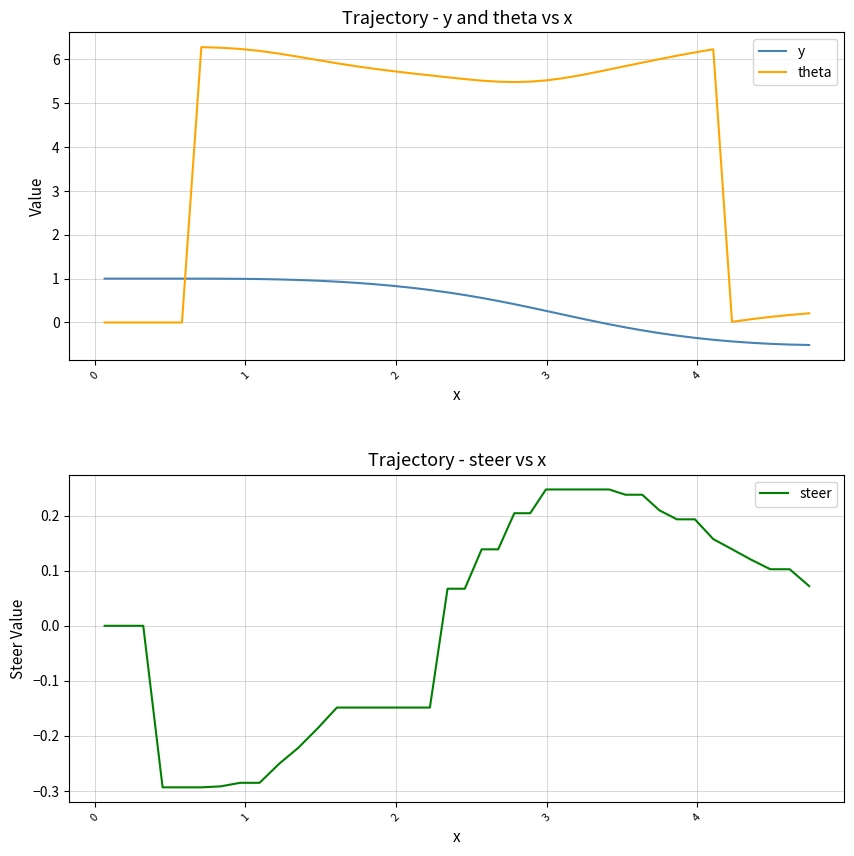

What is the highest value of the theta series?

6.3